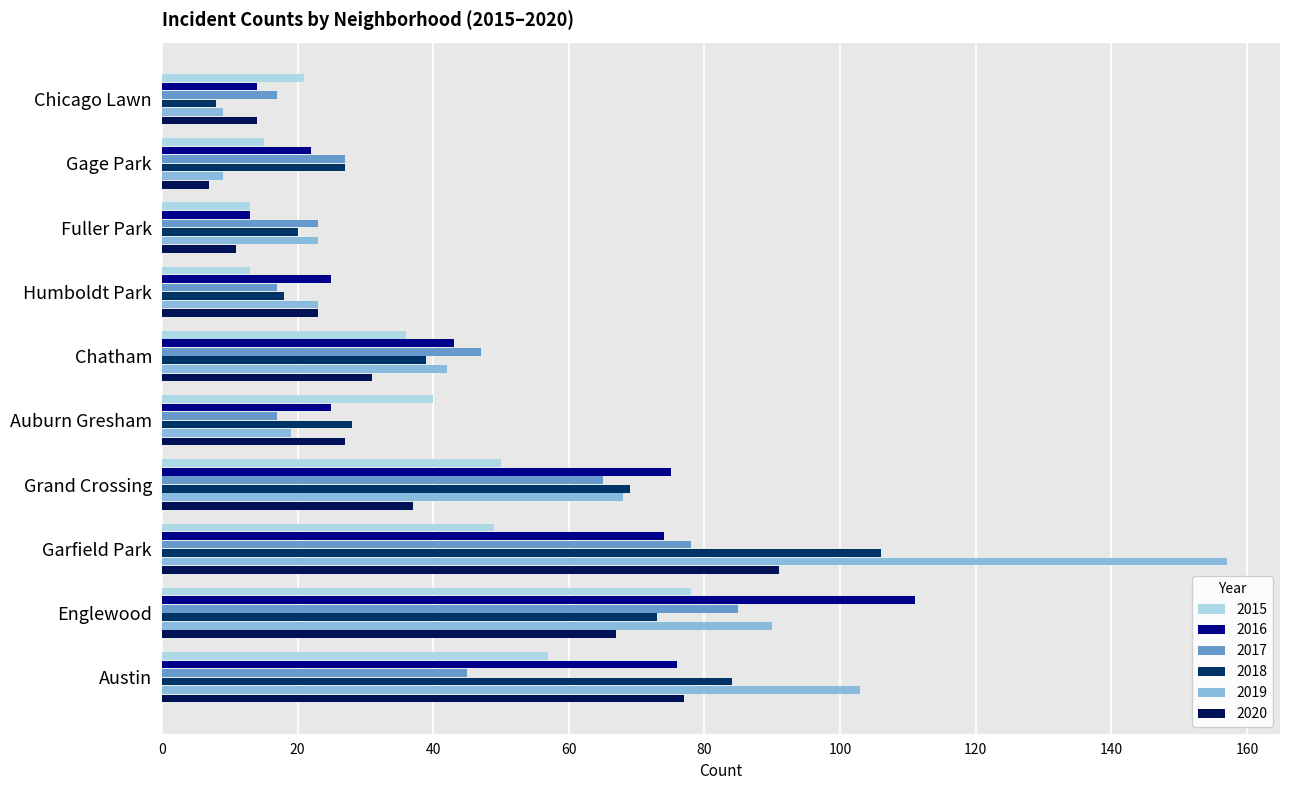

What position from the left is Chicago Lawn?

10